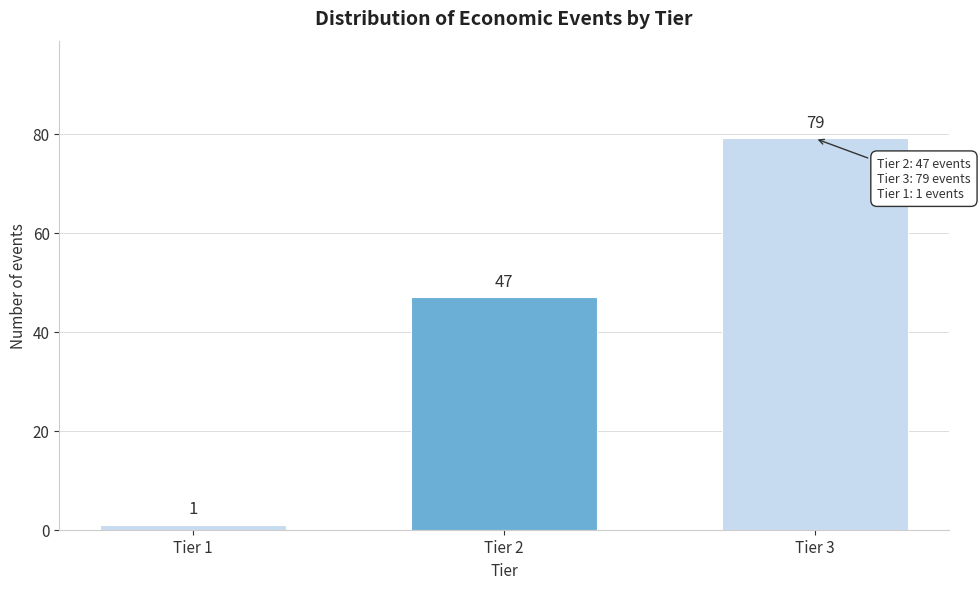

Reading right to left, list all the values displayed in this chart.

79	47	1